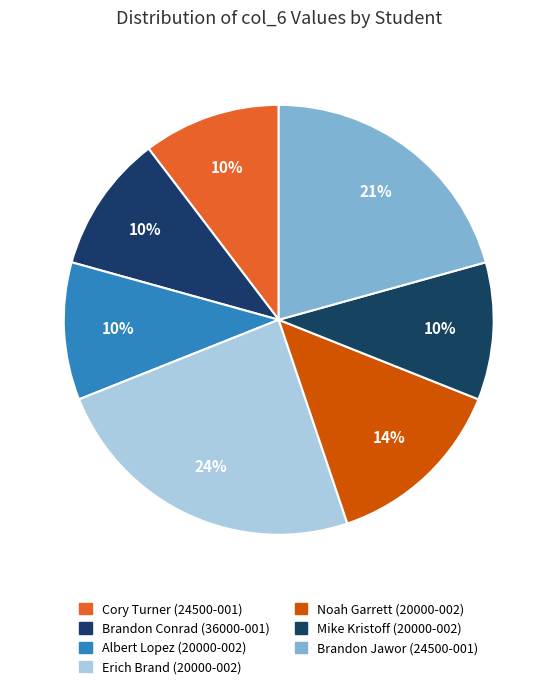

How many slices are in this pie chart?

7